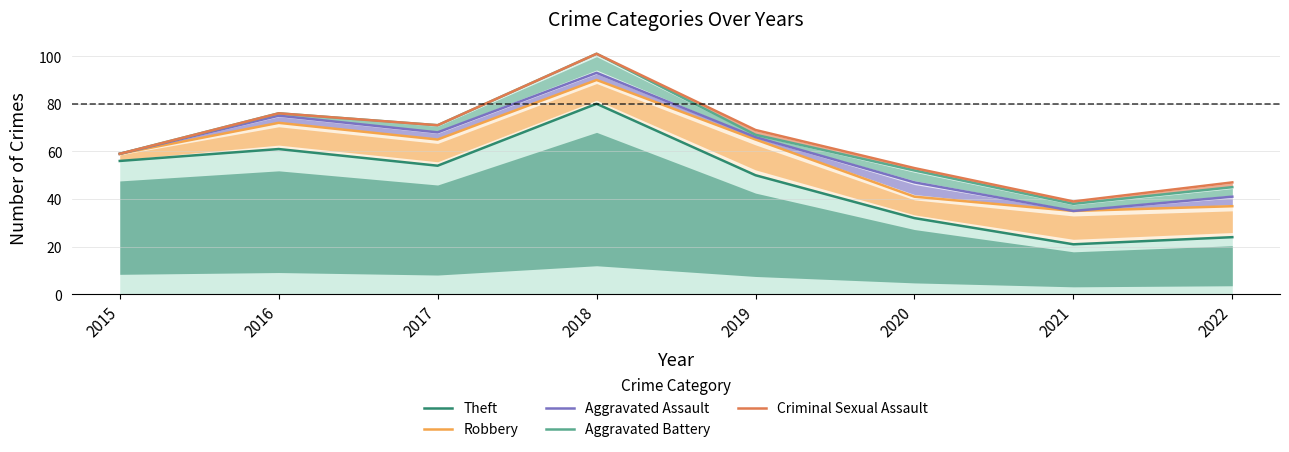

At how many categories does at least one series exceed 82?

1